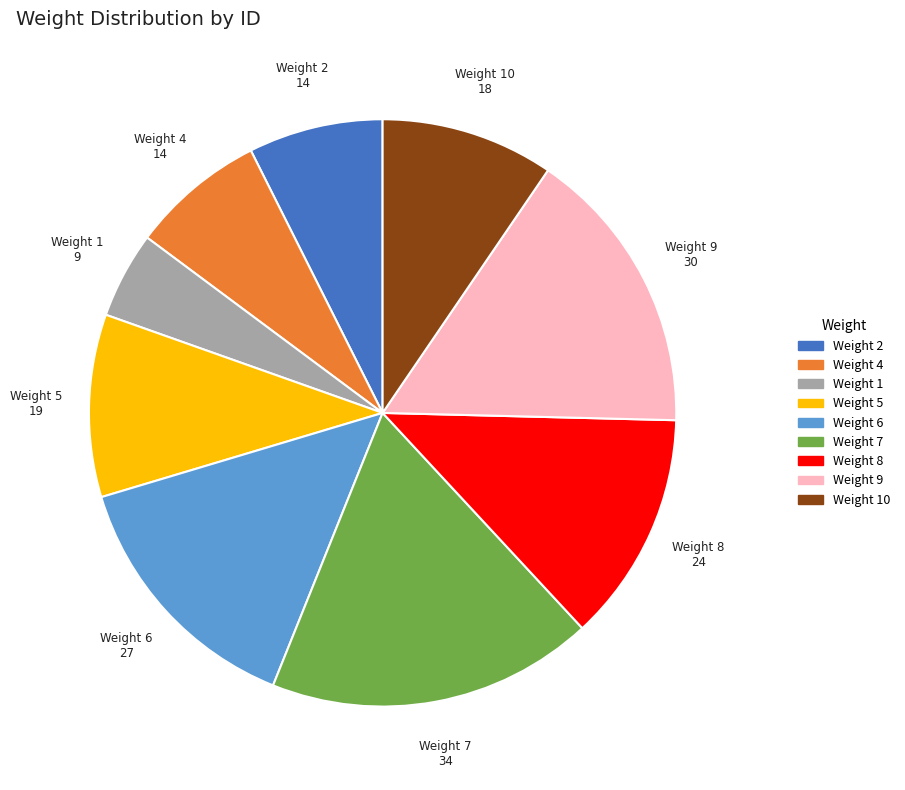

Is there a majority slice in this chart?

No